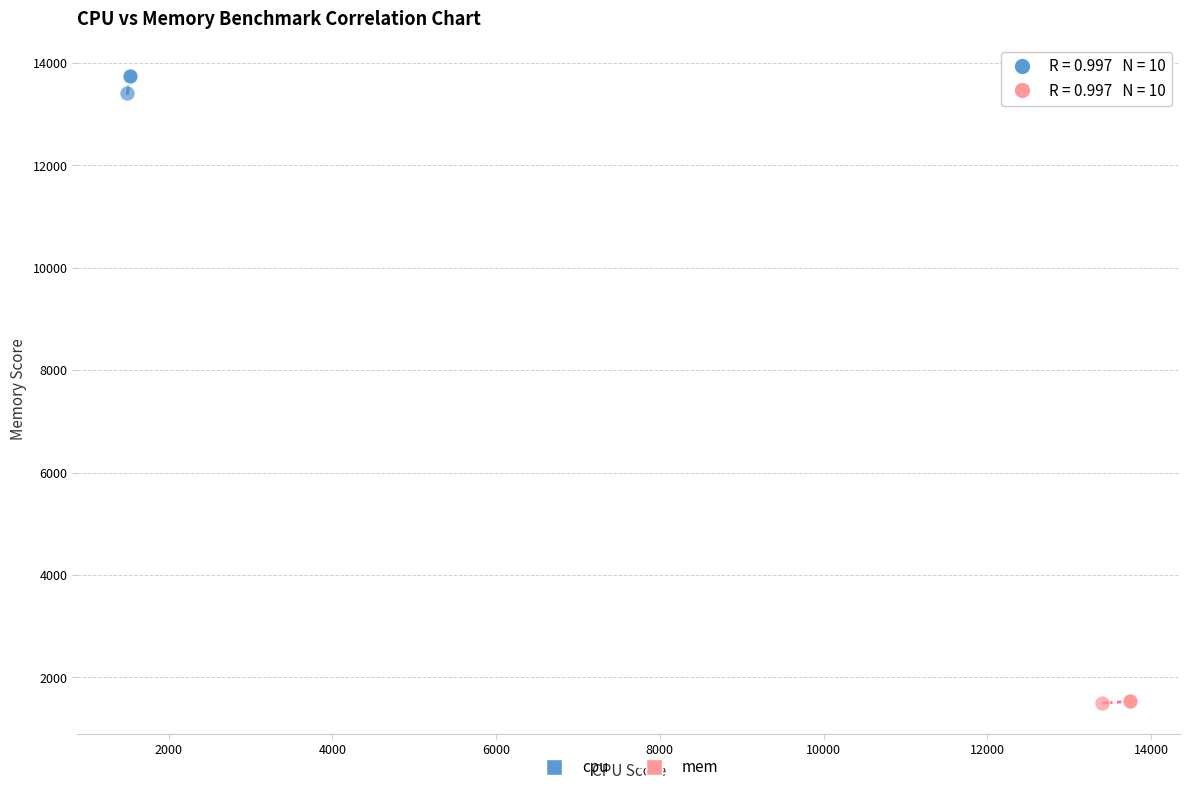

Which series reaches the maximum Y coordinate?

cpu